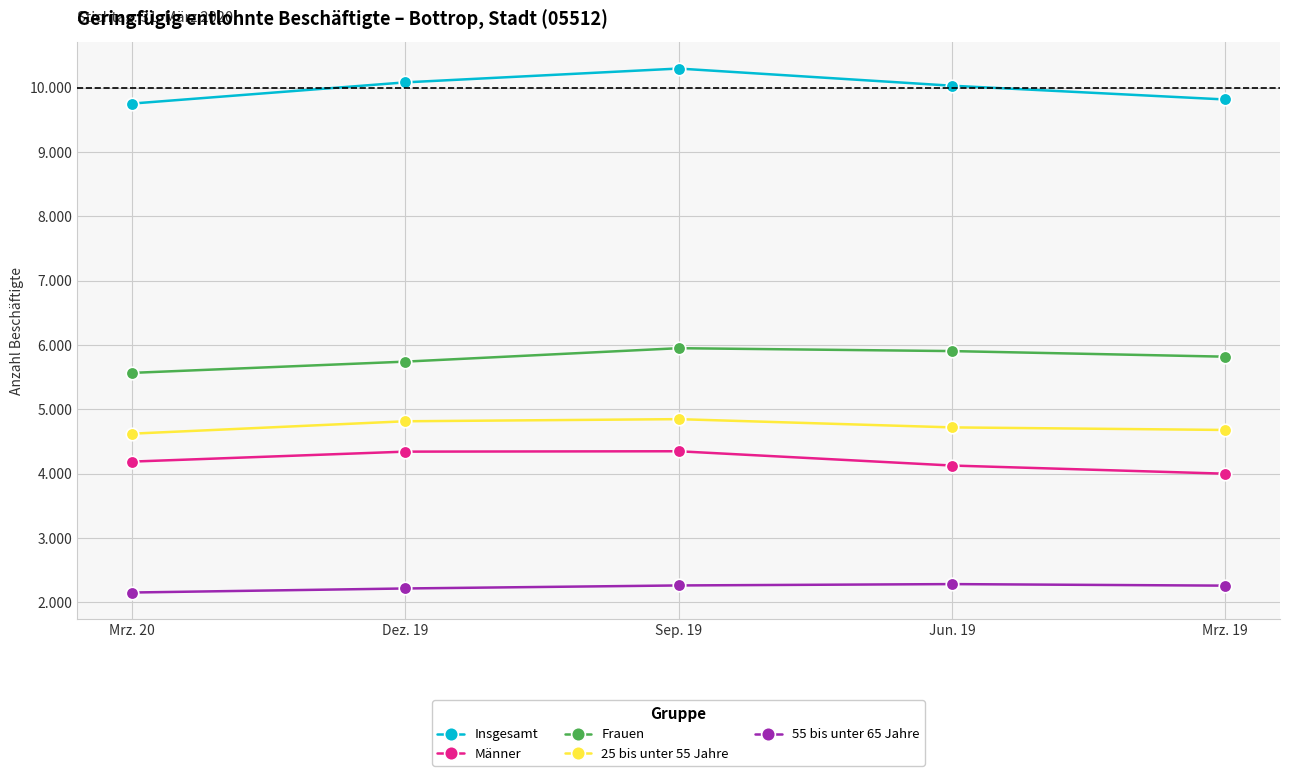

Reading right to left, transcribe all the data shown in this chart.

Insgesamt: Mrz. 19=9815	Jun. 19=10029	Sep. 19=10296	Dez. 19=10081	Mrz. 20=9751
Männer: Mrz. 19=3998	Jun. 19=4125	Sep. 19=4347	Dez. 19=4341	Mrz. 20=4186
Frauen: Mrz. 19=5817	Jun. 19=5904	Sep. 19=5949	Dez. 19=5740	Mrz. 20=5565
25 bis unter 55 Jahre: Mrz. 19=4678	Jun. 19=4718	Sep. 19=4846	Dez. 19=4813	Mrz. 20=4620
55 bis unter 65 Jahre: Mrz. 19=2258	Jun. 19=2282	Sep. 19=2261	Dez. 19=2214	Mrz. 20=2151